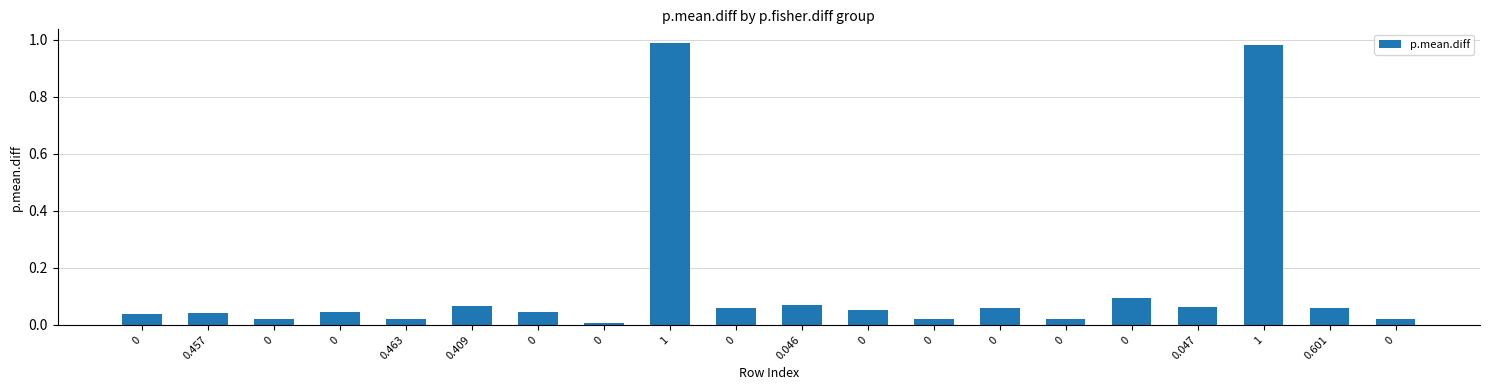

How many bars are there in total?

20